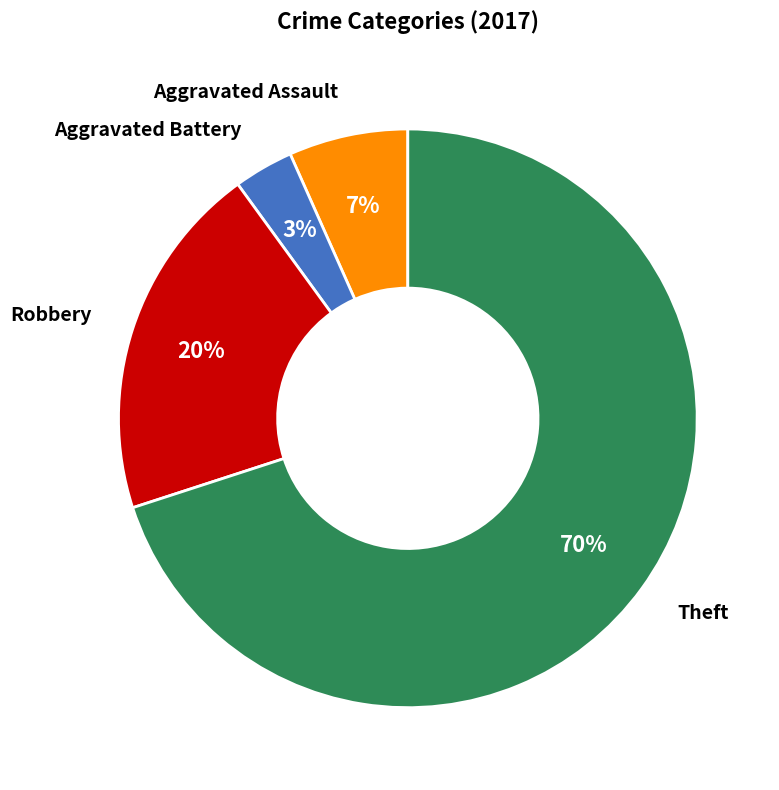

Between Aggravated Assault and Theft, which is larger?

Theft